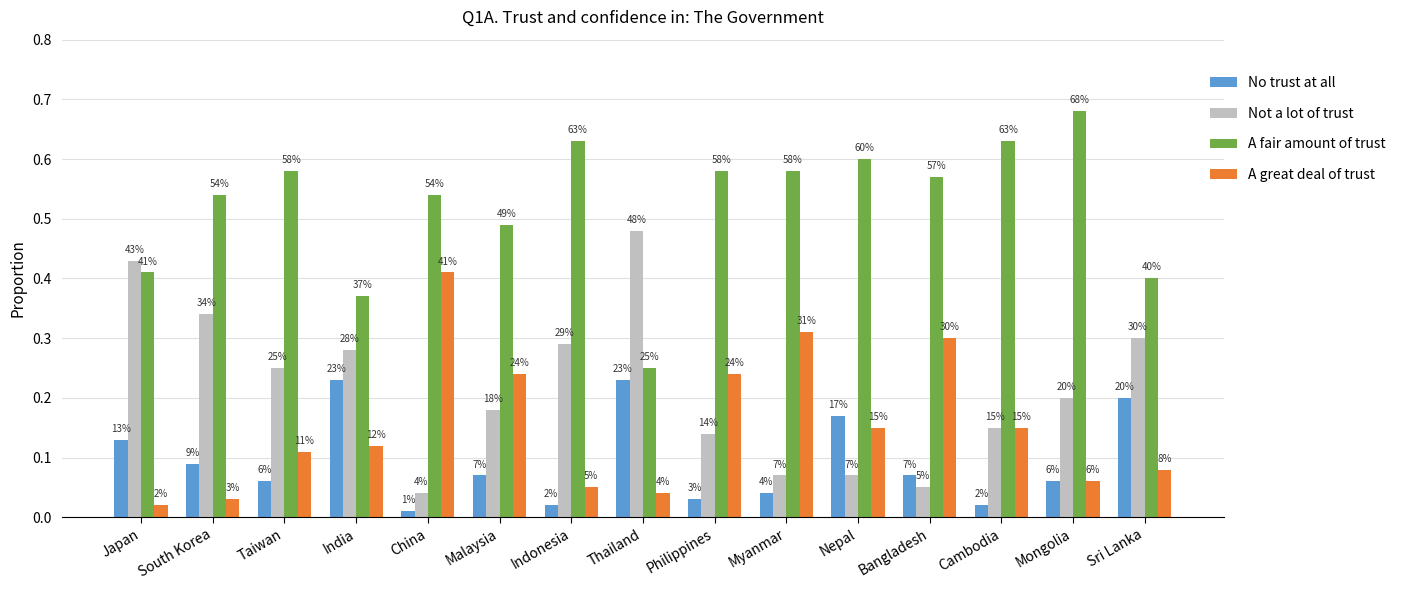

The No trust at all series shows 0.1 at Japan. True or false?

False